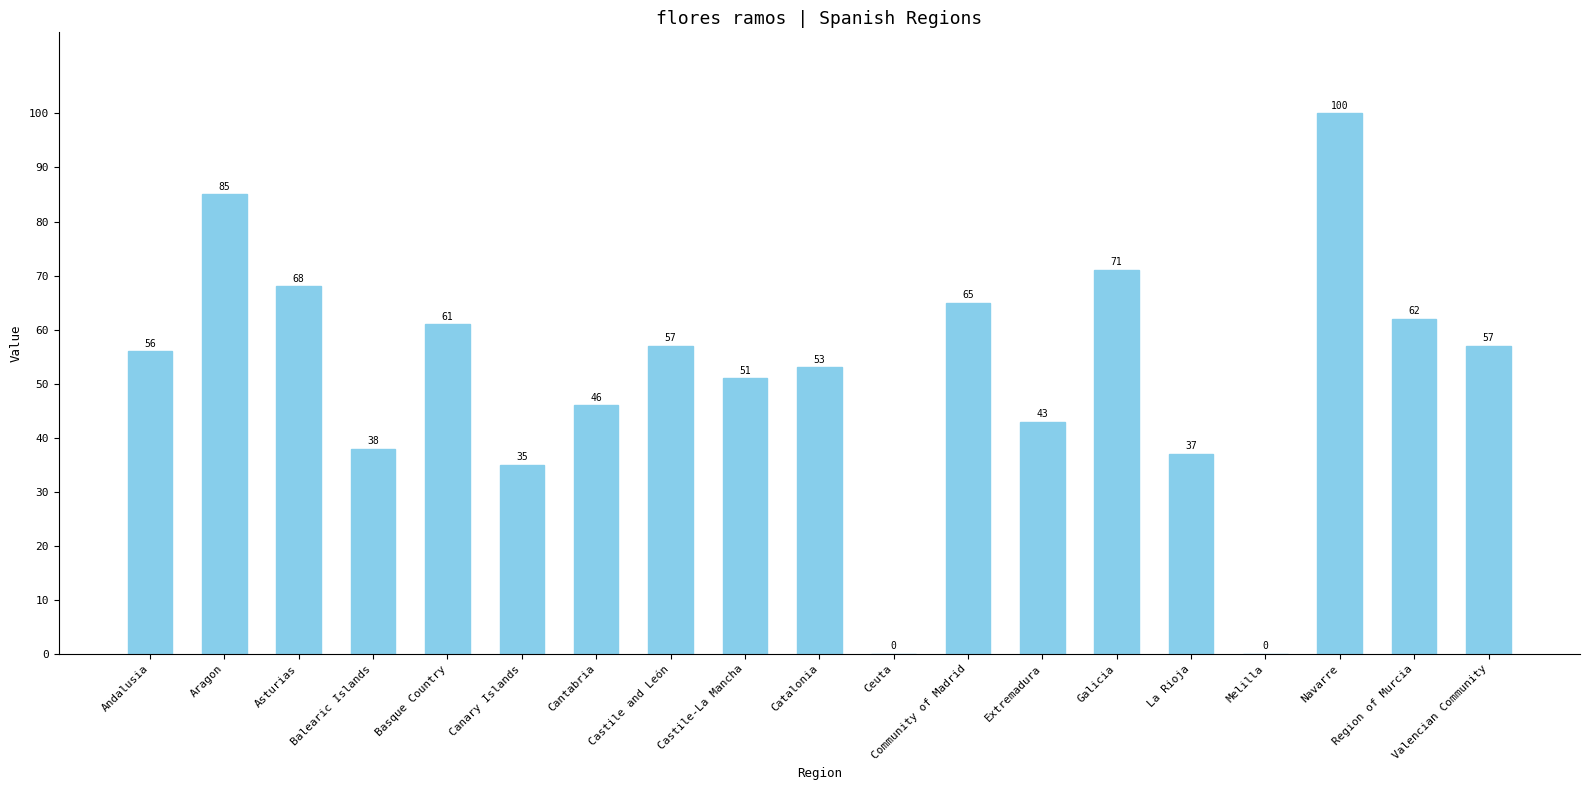

What is the ratio of the value at Balearic Islands to the value at Community of Madrid?

0.6